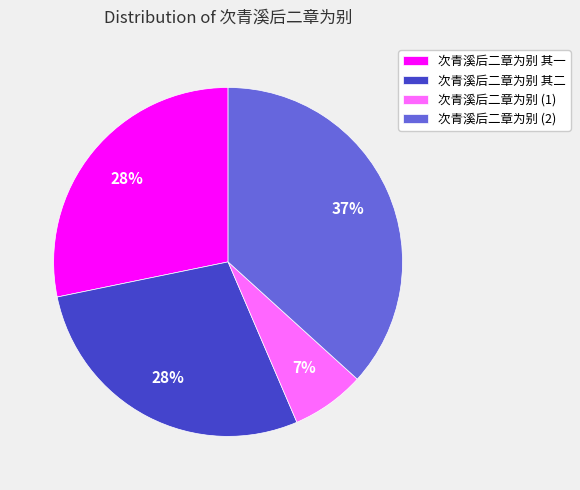

To the nearest percent, what is the average slice percentage?

25%